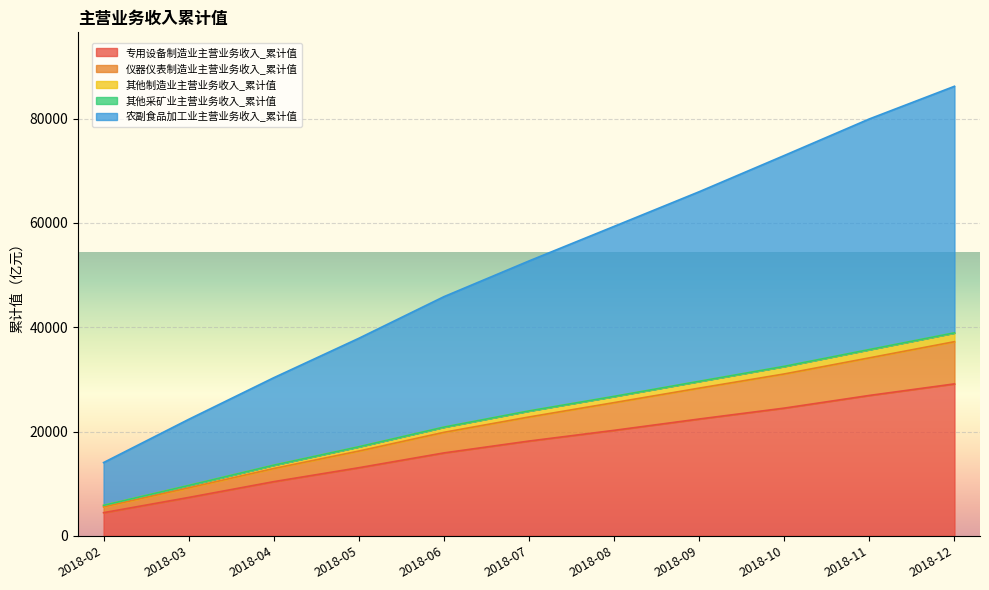

True or false: 仪器仪表制造业主营业务收入_累计值 and 农副食品加工业主营业务收入_累计值 cross at least once.

False